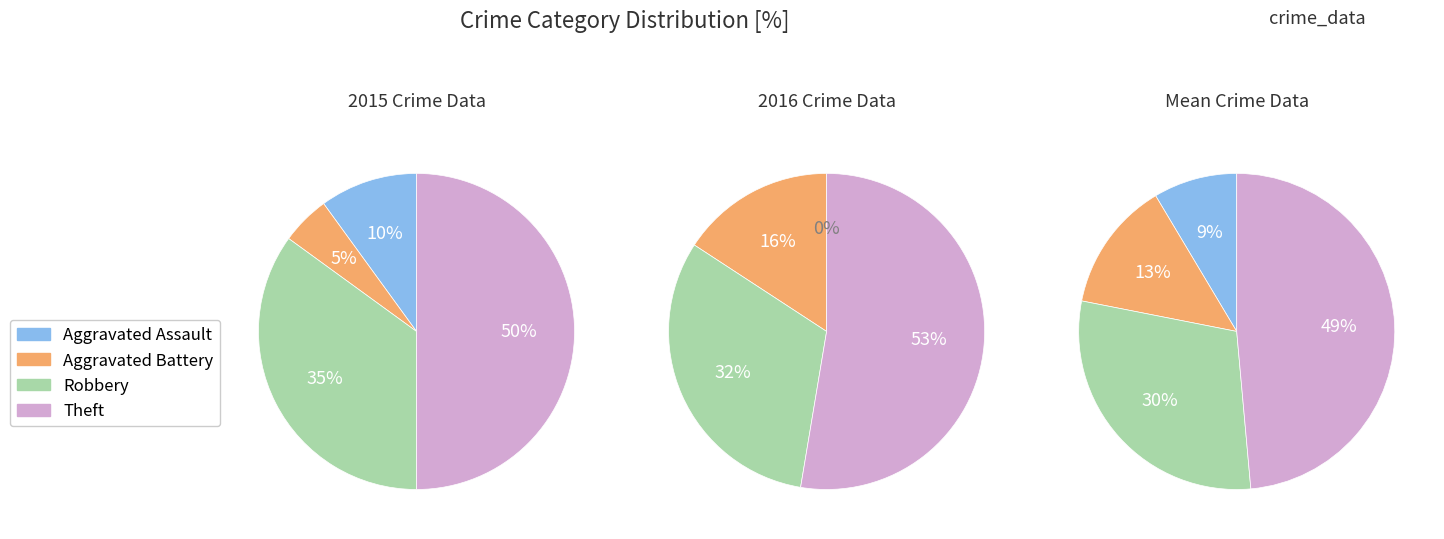

The 7 slice represents 13% of the pie. True or false?

False